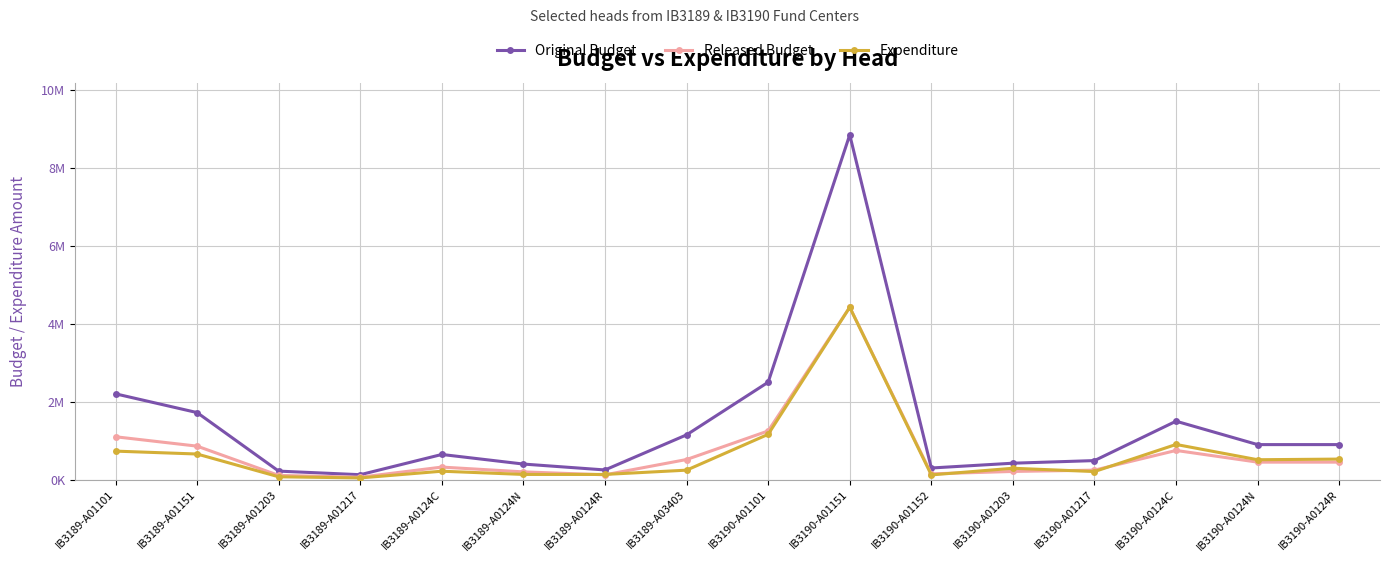

At which label does Expenditure first exceed 293598?

IB3189-A01101